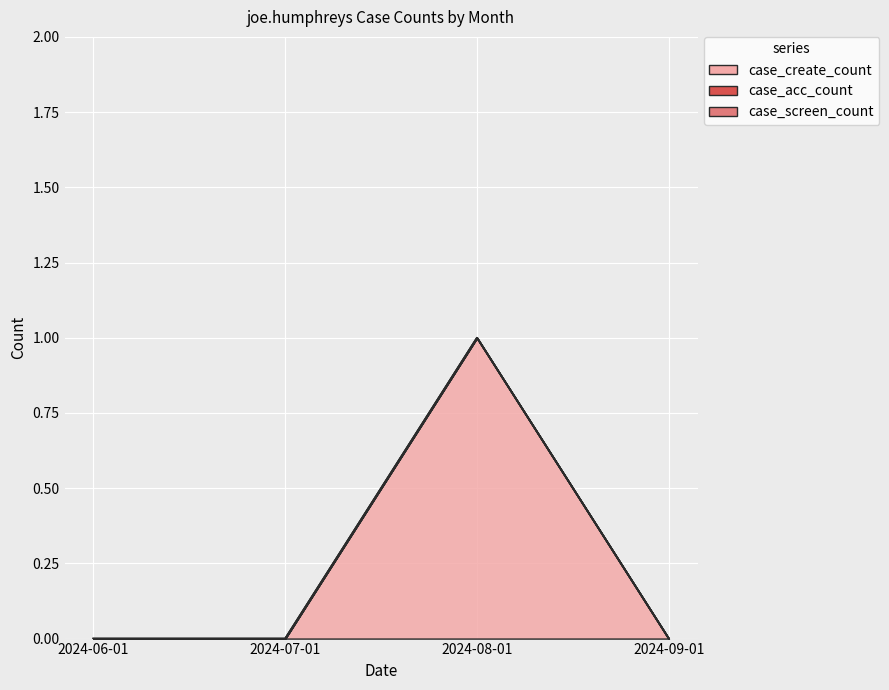

Is the value of case_acc_count at 2024-06-01 greater than the value of case_screen_count at 2024-07-01?

No